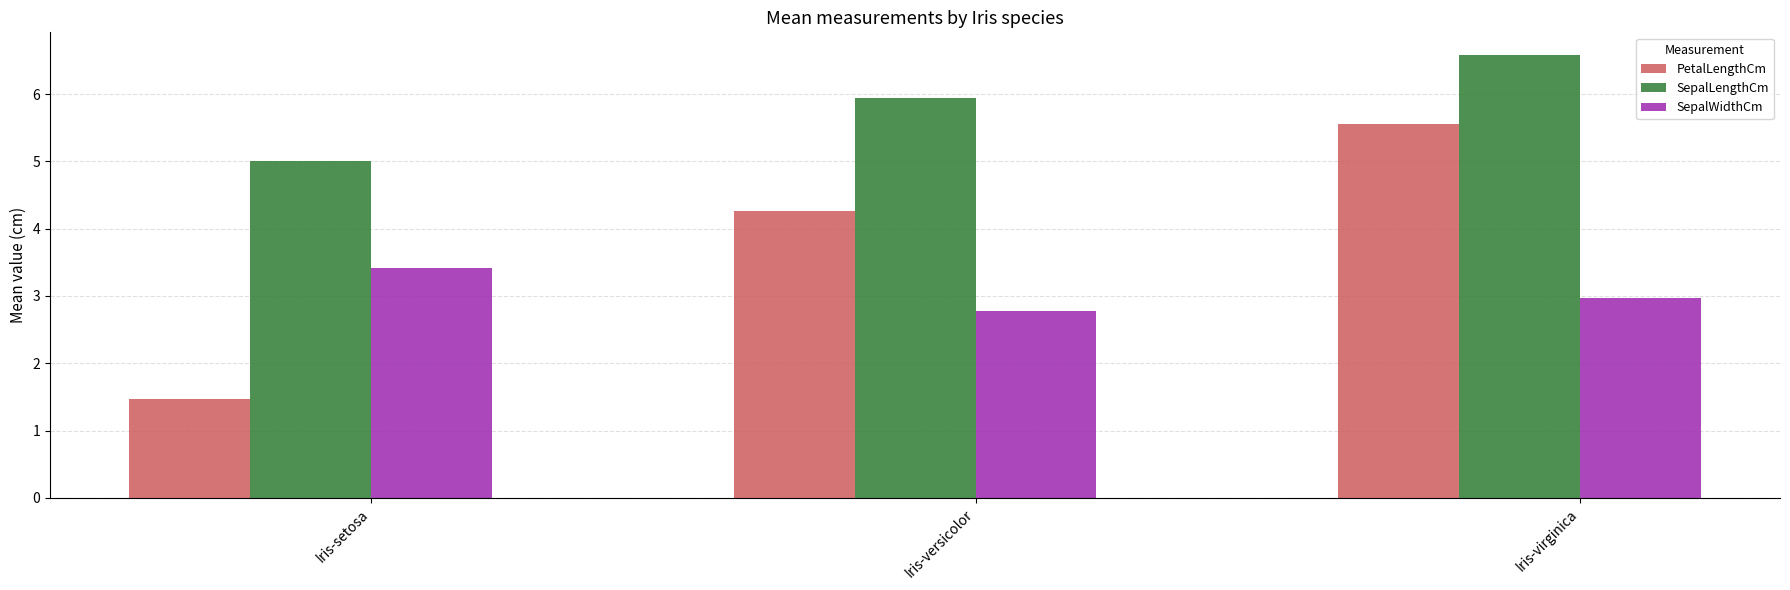

What is the total value across all series at Iris-setosa?

9.9